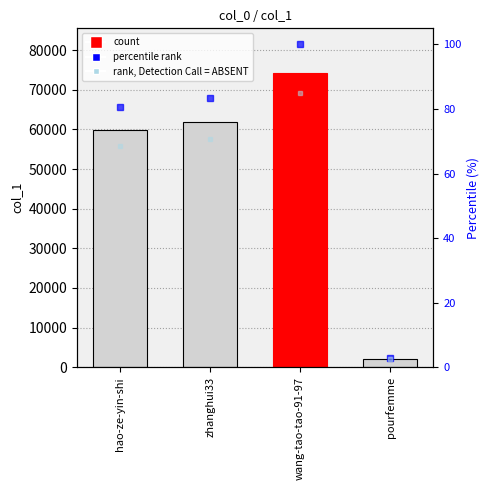

Read the value at zhanghui33, to the nearest 100.

61900